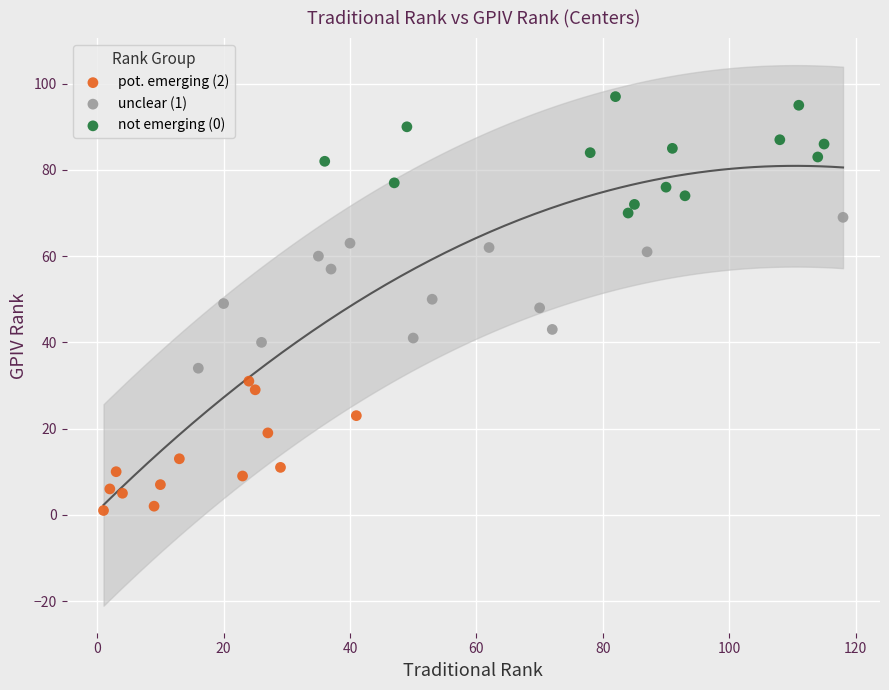

Which series reaches the minimum Y coordinate?

pot. emerging (2)